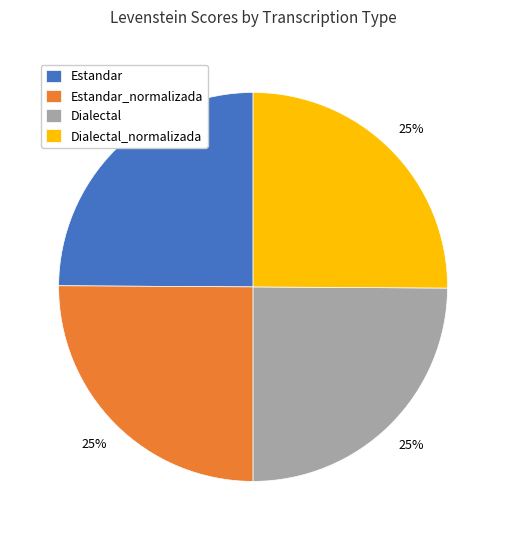

To the nearest percent, what is the combined percentage of Estandar_normalizada and Estandar?

50%